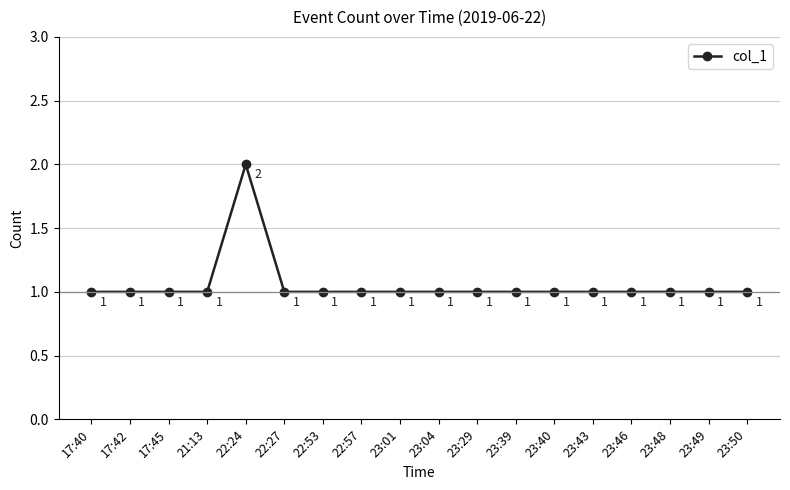

Count the number of data series in this chart.

1